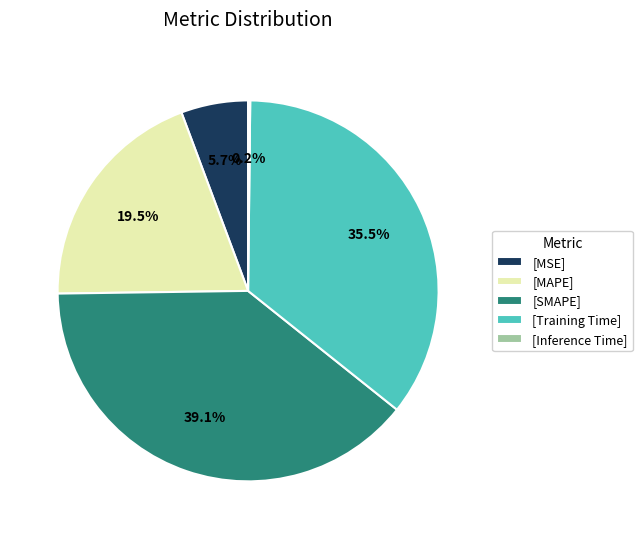

What is the largest slice in the pie chart?

[SMAPE]